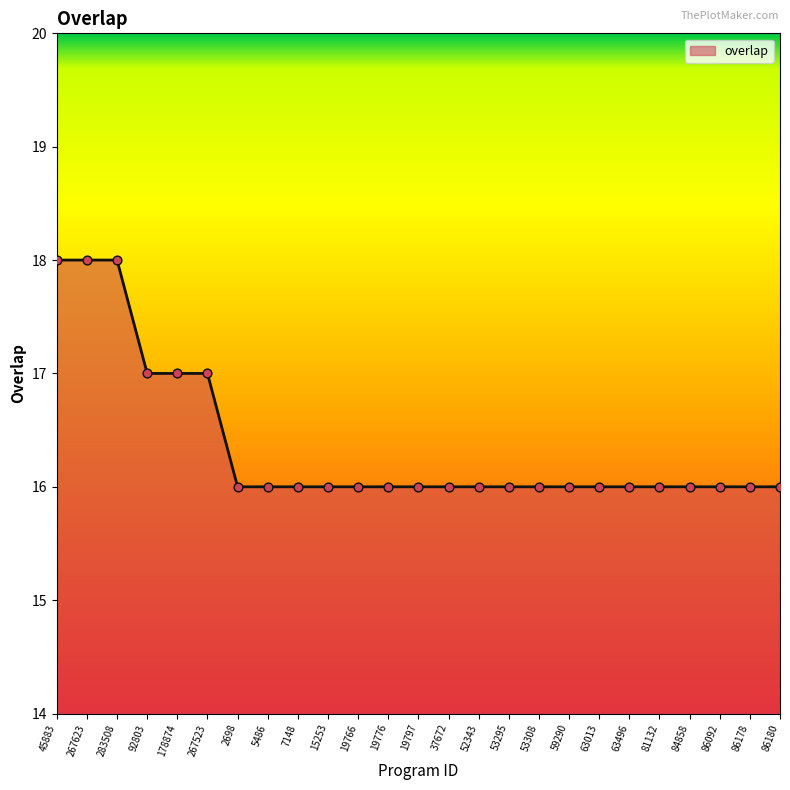

What is the change in value from 283508 to 53308?

-2